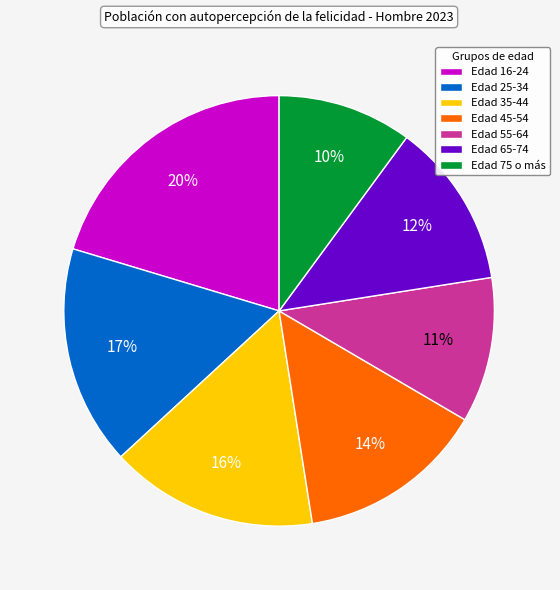

How many segments does this pie chart have?

7